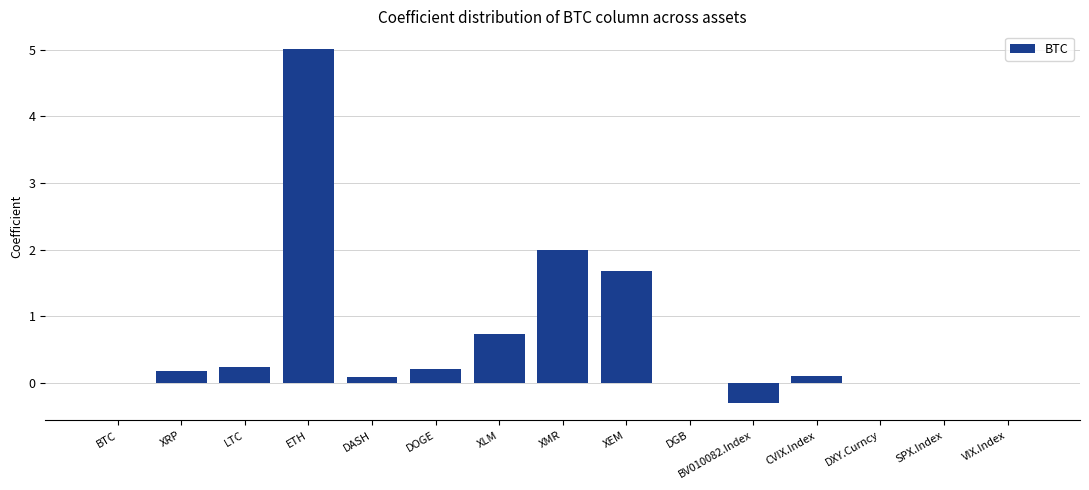

What is the sum of the values at BV010082.Index and DGB?

-0.3